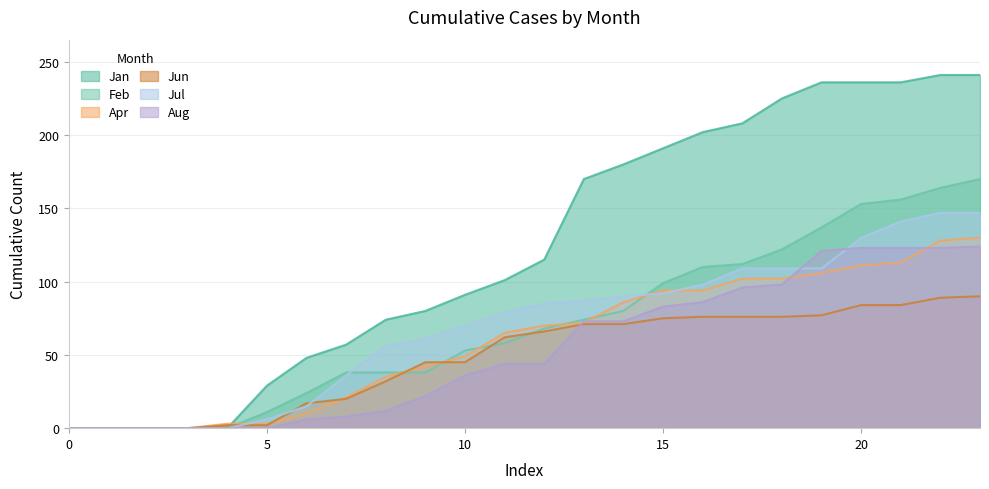

True or false: Jan has a value of 0 at 1.

True